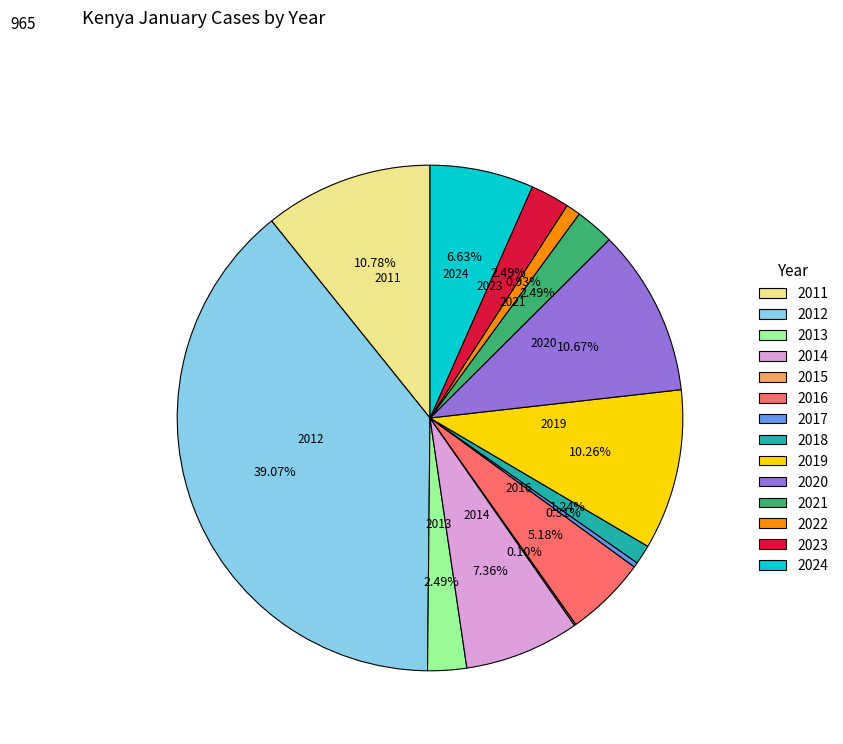

Which has a higher value, 2016 or 2024?

2024